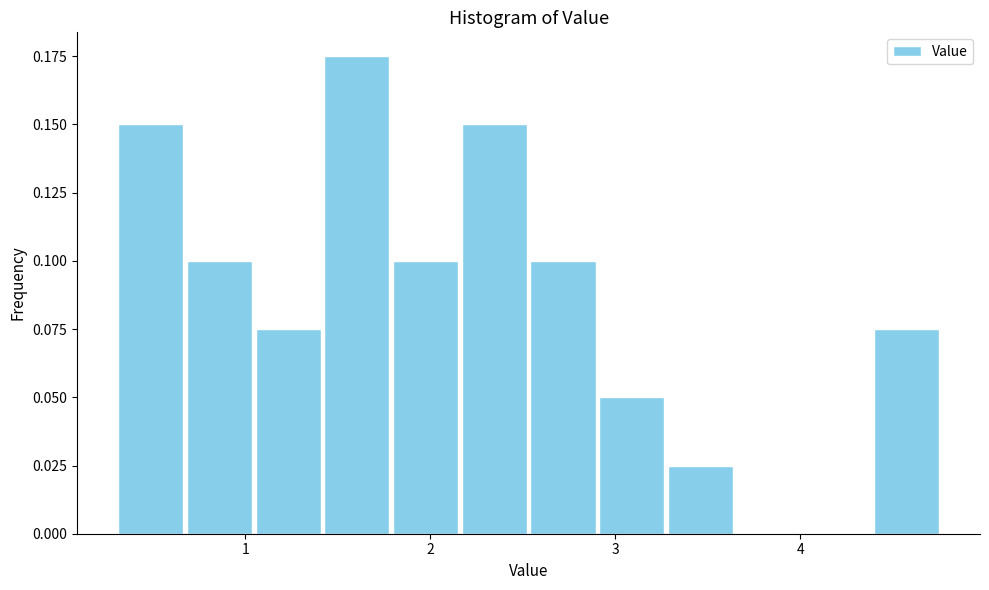

Around what value on the x-axis is the tallest bar? Give the approximate position of its centre, as read against the axis.

1.6